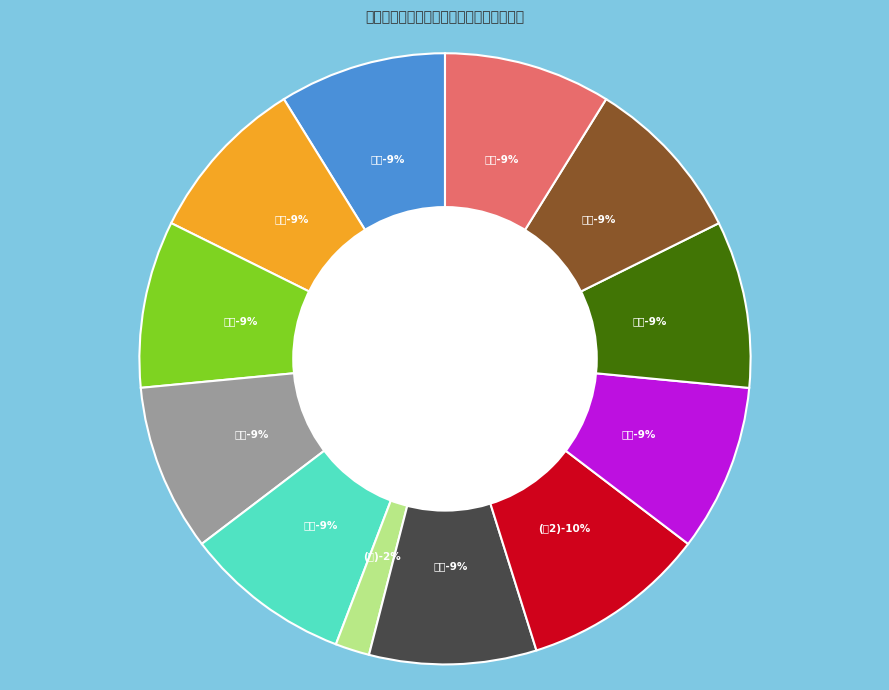

Rank the categories by value from lowest to highest.

同周湛二上人游西湖之北山天竺晚归得十绝, 同周湛二上人游西湖之北山天竺晚归得十绝 其九, 同周湛二上人游西湖之北山天竺晚归得十绝 其五, 同周湛二上人游西湖之北山天竺晚归得十绝 其三, 同周湛二上人游西湖之北山天竺晚归得十绝 其十, 同周湛二上人游西湖之北山天竺晚归得十绝 其二, 同周湛二上人游西湖之北山天竺晚归得十绝 其七, 同周湛二上人游西湖之北山天竺晚归得十绝 其六, 同周湛二上人游西湖之北山天竺晚归得十绝 其四, 同周湛二上人游西湖之北山天竺晚归得十绝 其一, 同周湛二上人游西湖之北山天竺晚归得十绝 其八, 同周湛二上人游西湖之北山天竺晚归得十绝